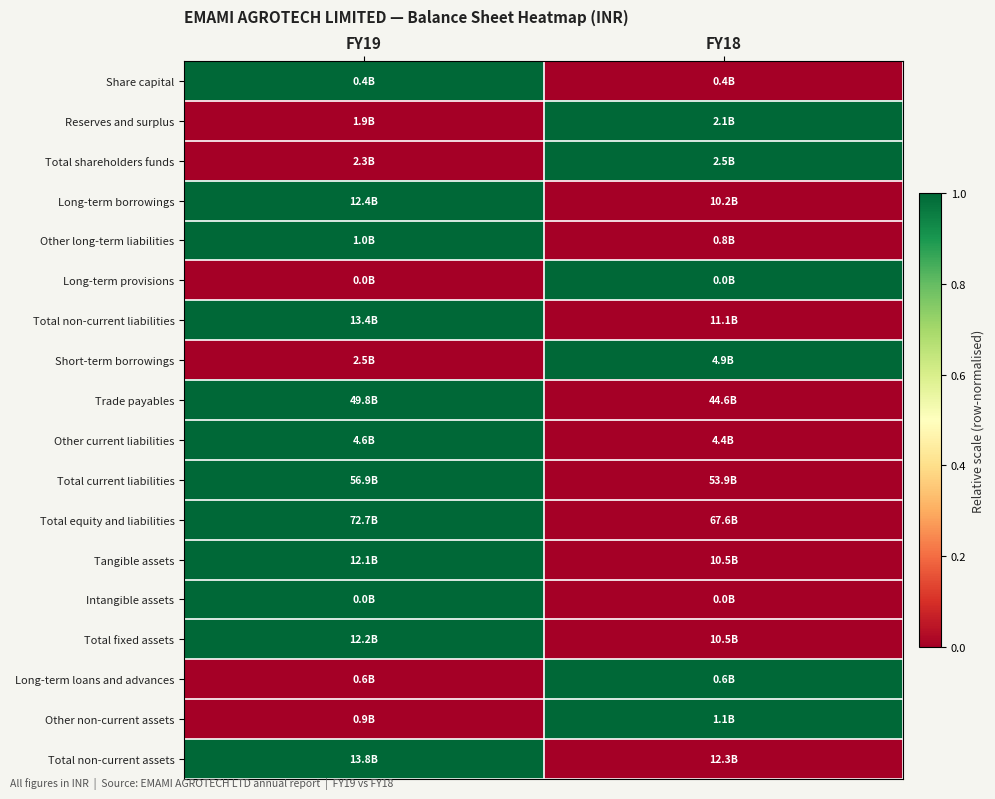

Reading left to right, what are all the values shown in this chart?

Share capital: FY19=1	FY18=0
Reserves and surplus: FY19=0	FY18=1
Total shareholders funds: FY19=0	FY18=1
Long-term borrowings: FY19=1	FY18=0
Other long-term liabilities: FY19=1	FY18=0
Long-term provisions: FY19=0	FY18=1
Total non-current liabilities: FY19=1	FY18=0
Short-term borrowings: FY19=0	FY18=1
Trade payables: FY19=1	FY18=0
Other current liabilities: FY19=1	FY18=0
Total current liabilities: FY19=1	FY18=0
Total equity and liabilities: FY19=1	FY18=0
Tangible assets: FY19=1	FY18=0
Intangible assets: FY19=1	FY18=0
Total fixed assets: FY19=1	FY18=0
Long-term loans and advances: FY19=0	FY18=1
Other non-current assets: FY19=0	FY18=1
Total non-current assets: FY19=1	FY18=0